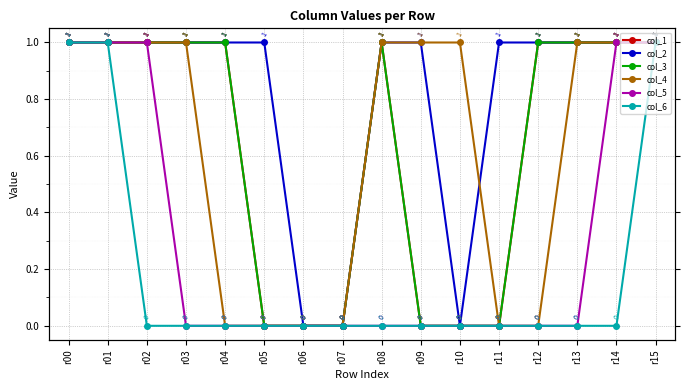

Between which two adjacent categories do col_4 and col_2 first intersect?

r10 and r11